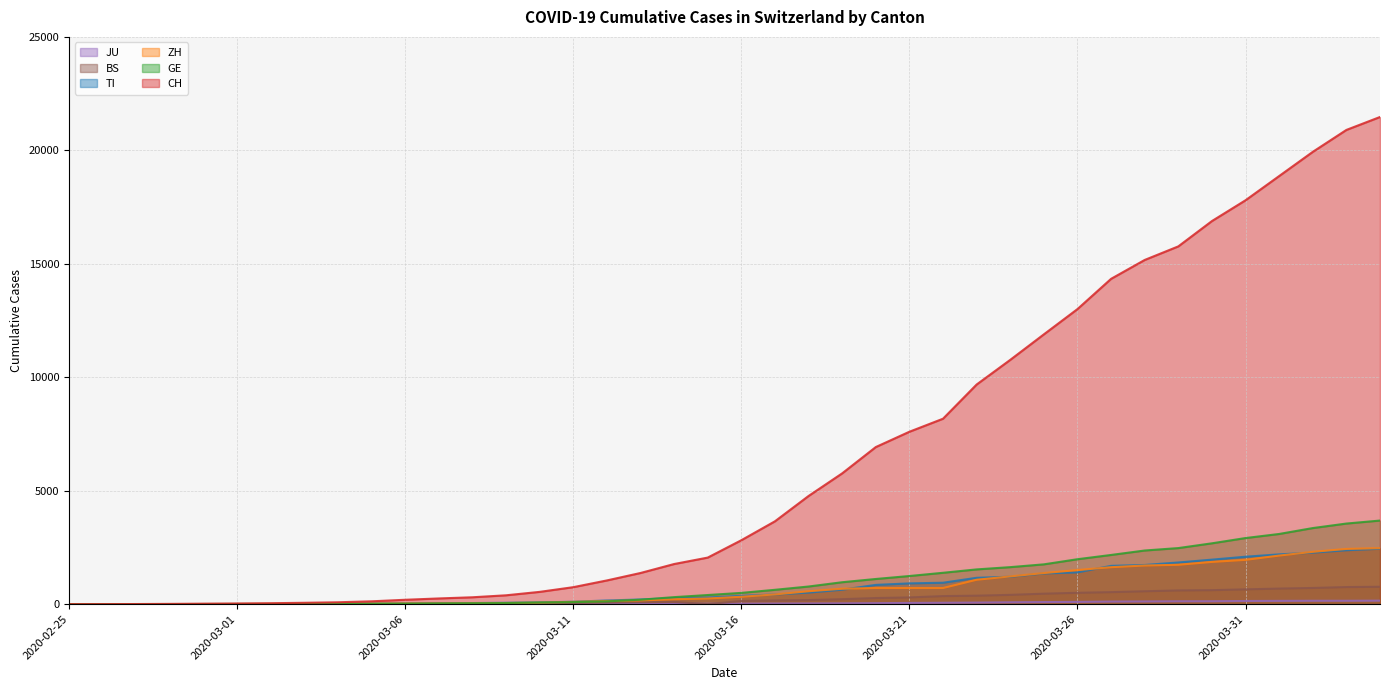

What is the greatest value displayed?

21470